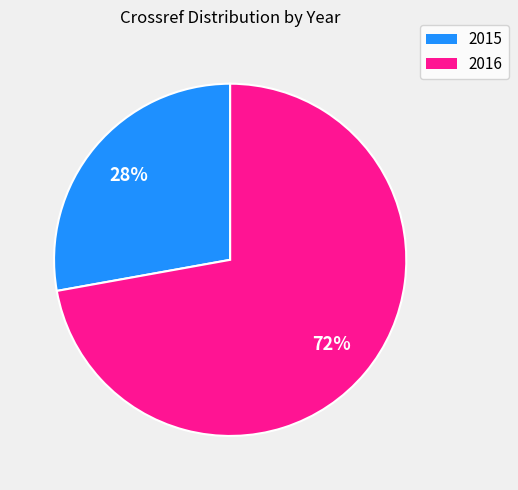

Is 2015 the majority of the pie?

No